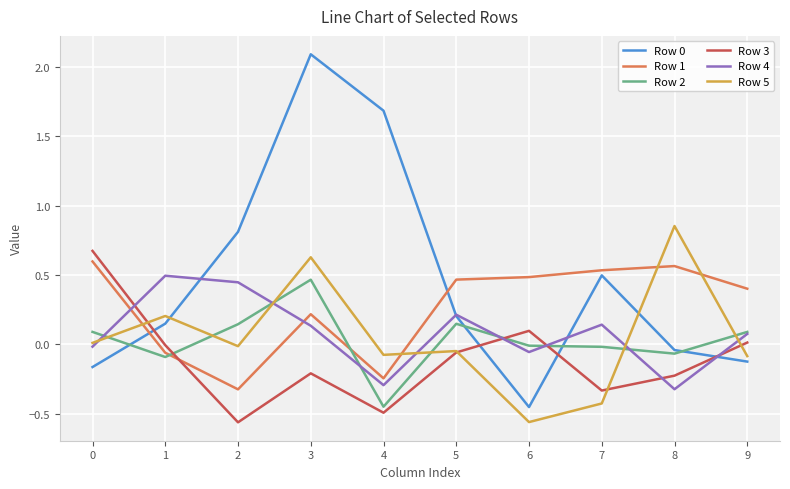

Is it true that Row 3 equals -0.2 at 8?

True